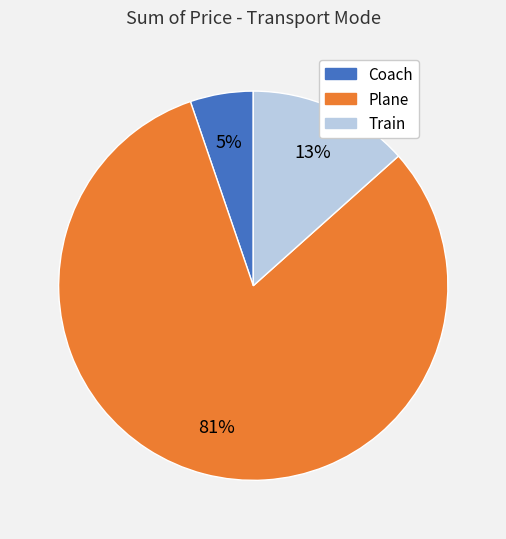

What percentage is the Coach slice, to the nearest percent?

5%